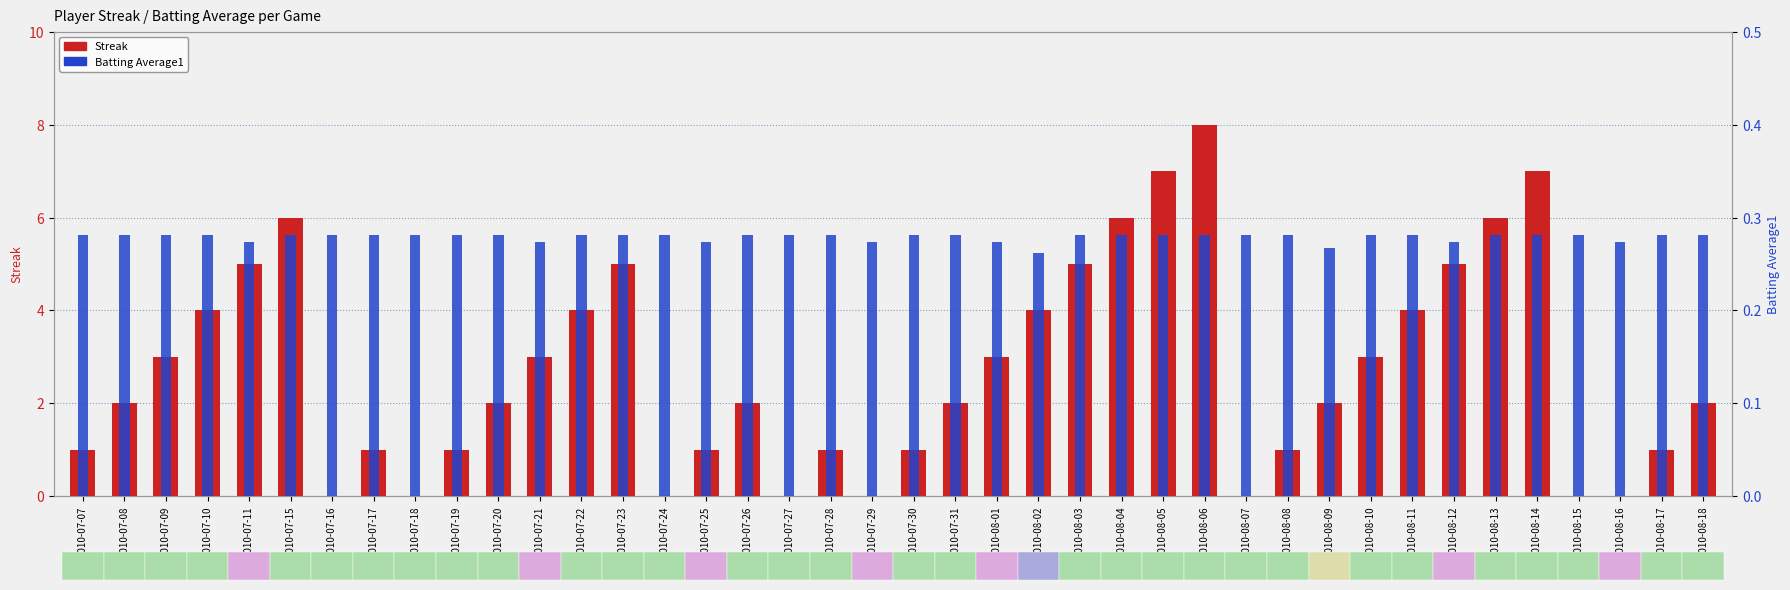

How many bars are there in total?

80